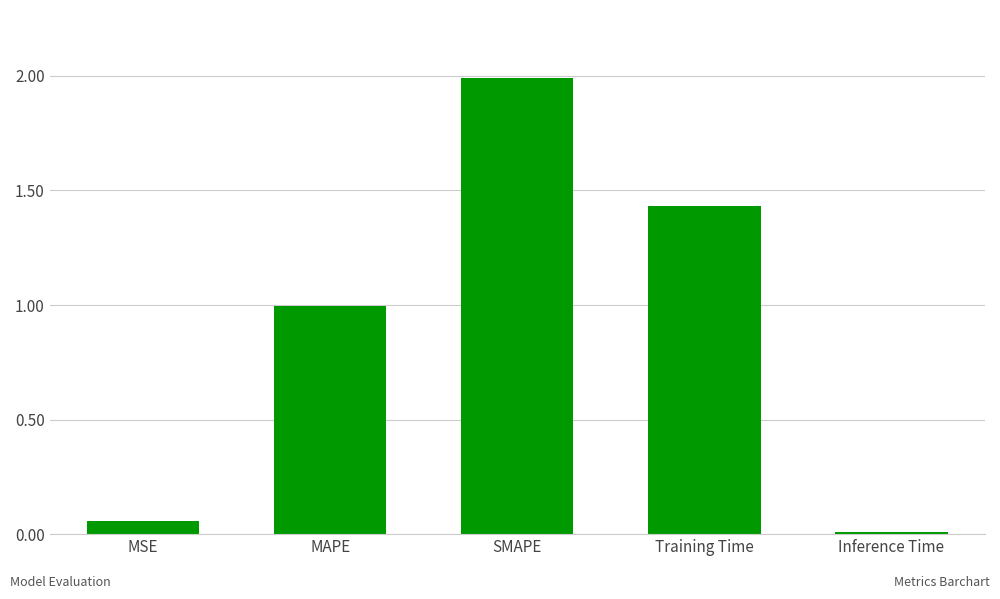

Which has a higher value, Inference Time or SMAPE?

SMAPE